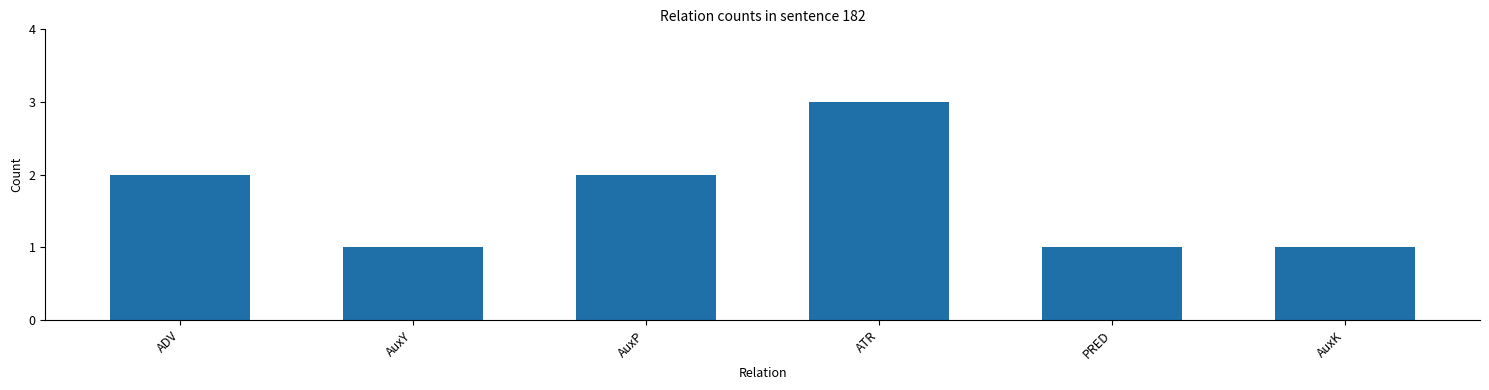

Between PRED and AuxP, which is larger?

AuxP